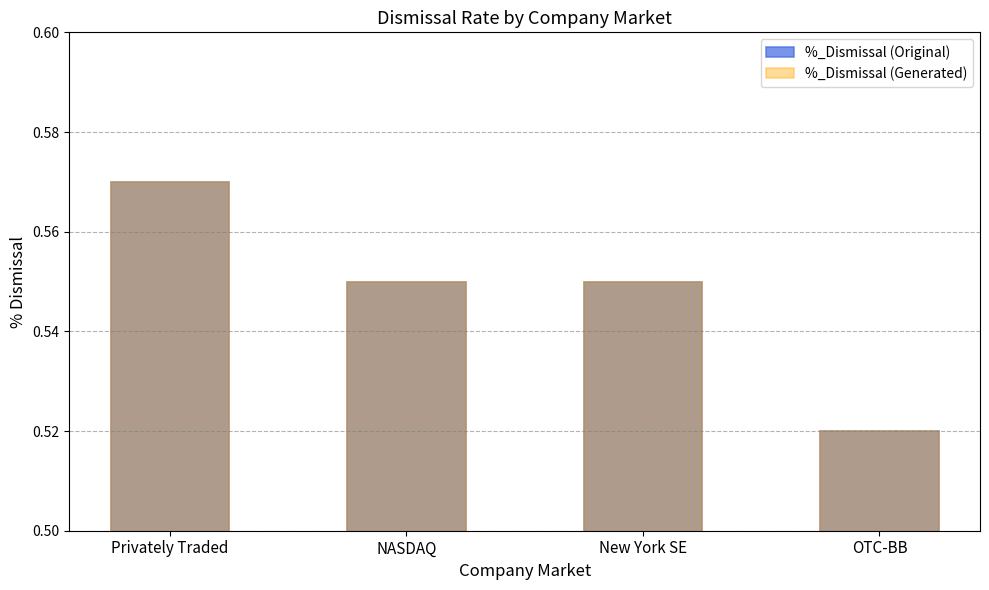

The value of %_Dismissal (Original) at NASDAQ is 0.8. True or false?

False